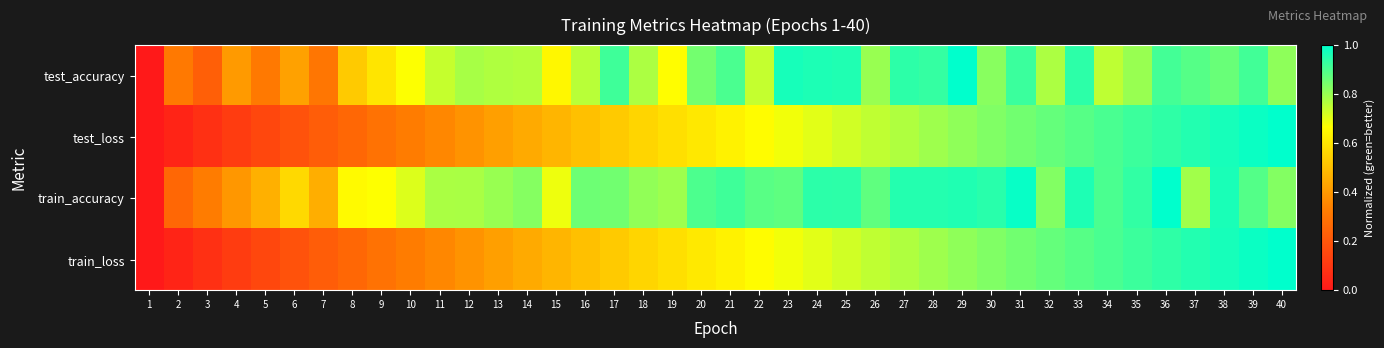

Reading left to right, extract all data points from this chart.

test_accuracy: 1=0.0	2=0.3	3=0.2	4=0.4	5=0.3	6=0.4	7=0.3	8=0.5	9=0.6	10=0.7	11=0.7	12=0.8	13=0.8	14=0.8	15=0.6	16=0.8	17=0.9	18=0.8	19=0.7	20=0.8	21=0.9	22=0.7	23=1.0	24=1.0	25=1.0	26=0.8	27=0.9	28=0.9	29=1.0	30=0.8	31=0.9	32=0.8	33=0.9	34=0.8	35=0.8	36=0.9	37=0.9	38=0.9	39=0.9	40=0.8
test_loss: 1=0.0	2=0.0	3=0.1	4=0.1	5=0.2	6=0.2	7=0.2	8=0.3	9=0.3	10=0.3	11=0.4	12=0.4	13=0.4	14=0.4	15=0.5	16=0.5	17=0.5	18=0.6	19=0.6	20=0.6	21=0.6	22=0.7	23=0.7	24=0.7	25=0.7	26=0.7	27=0.8	28=0.8	29=0.8	30=0.8	31=0.8	32=0.9	33=0.9	34=0.9	35=0.9	36=0.9	37=1.0	38=1.0	39=1.0	40=1.0
train_accuracy: 1=0.0	2=0.3	3=0.3	4=0.4	5=0.5	6=0.6	7=0.5	8=0.7	9=0.7	10=0.7	11=0.8	12=0.8	13=0.8	14=0.8	15=0.7	16=0.9	17=0.8	18=0.8	19=0.8	20=0.9	21=0.9	22=0.9	23=0.9	24=0.9	25=0.9	26=0.9	27=1.0	28=1.0	29=1.0	30=0.9	31=1.0	32=0.8	33=1.0	34=0.9	35=0.9	36=1.0	37=0.8	38=1.0	39=0.9	40=0.8
train_loss: 1=0.0	2=0.0	3=0.1	4=0.1	5=0.2	6=0.2	7=0.2	8=0.3	9=0.3	10=0.3	11=0.4	12=0.4	13=0.4	14=0.4	15=0.5	16=0.5	17=0.5	18=0.6	19=0.6	20=0.6	21=0.6	22=0.7	23=0.7	24=0.7	25=0.7	26=0.7	27=0.8	28=0.8	29=0.8	30=0.8	31=0.8	32=0.9	33=0.9	34=0.9	35=0.9	36=0.9	37=1.0	38=1.0	39=1.0	40=1.0